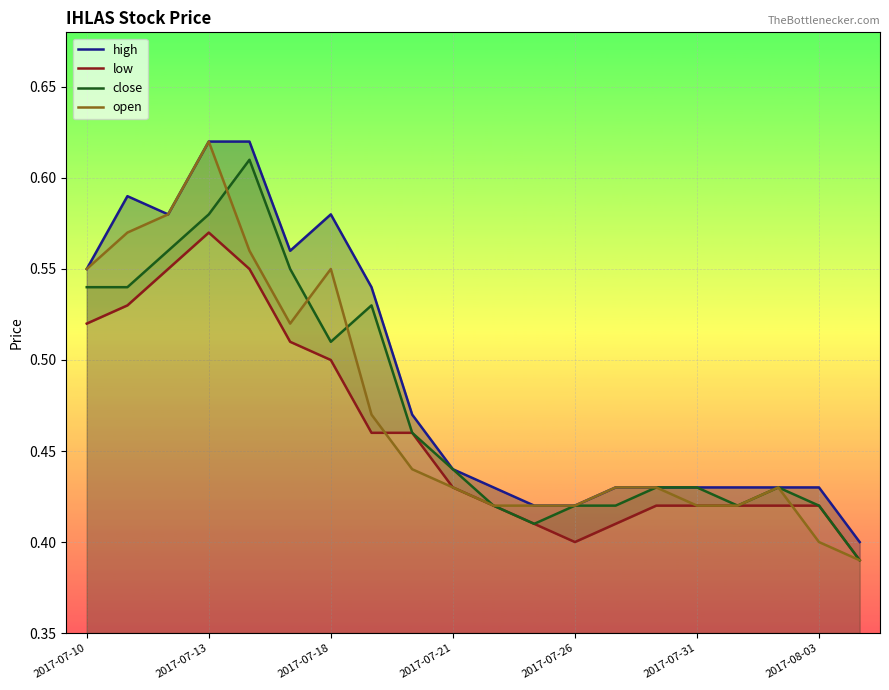

True or false: high and open intersect in this chart.

False